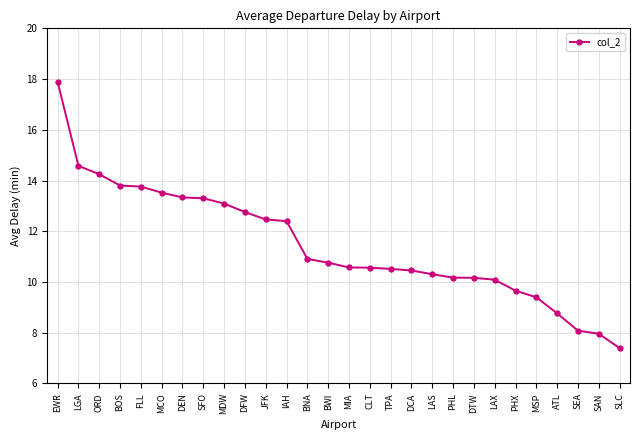

What is the ratio of the value at DTW to the value at TPA?

1.0